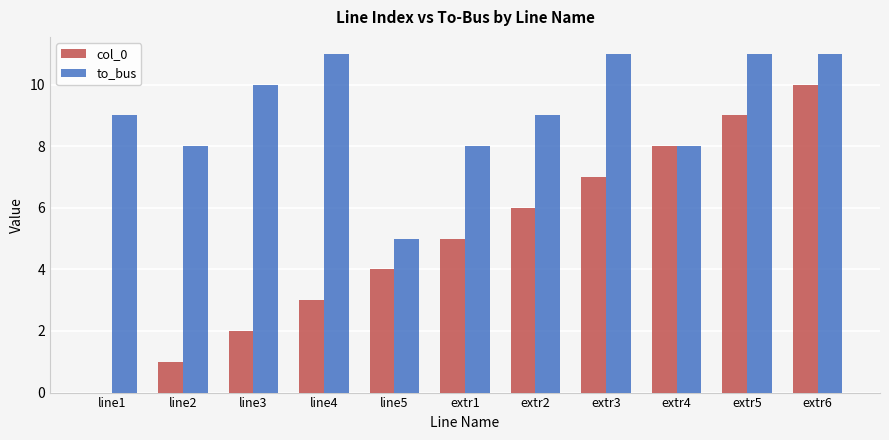

What is the sum of all to_bus values?

101